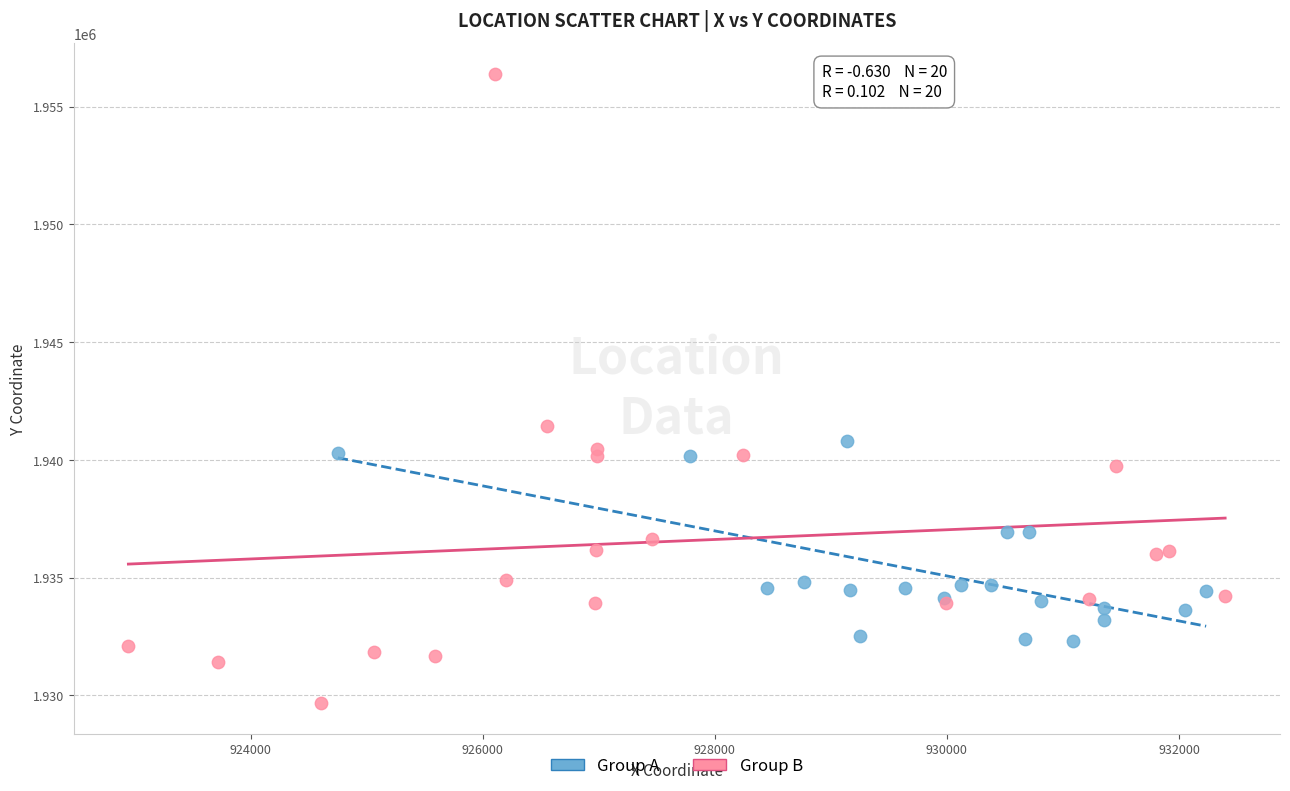

Which series reaches the maximum Y coordinate?

Group B